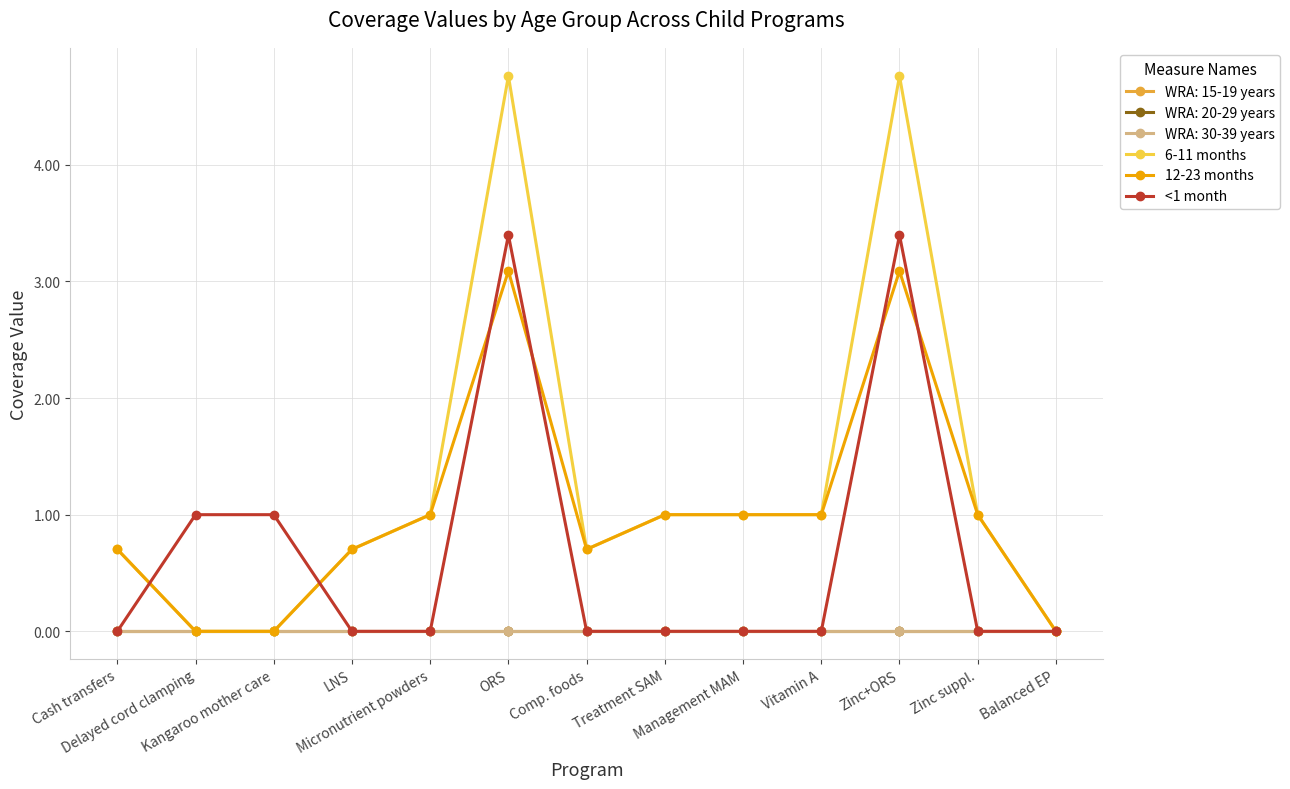

How many lines are shown in the chart?

6